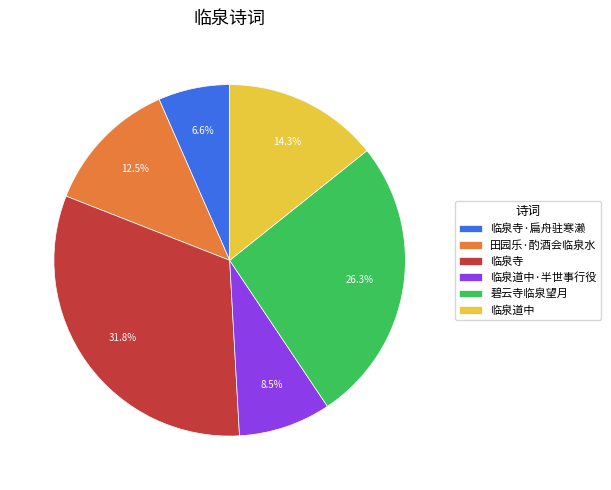

Does any single category account for the majority?

No